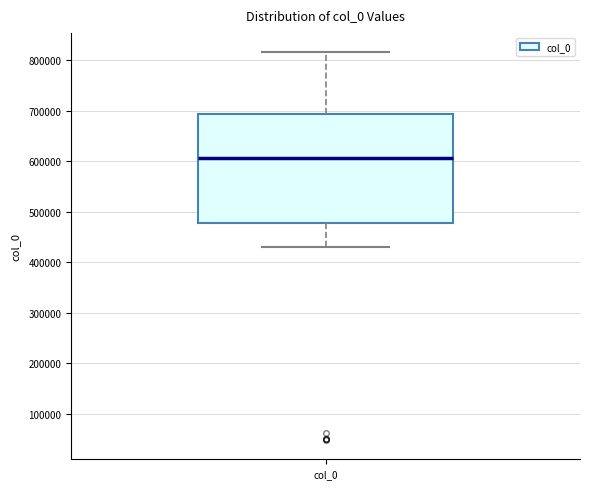

Transcribe this box plot: give where the median line is, the range the box spans, and where the two whiskers end, as read against the y-axis. The values are not printed on the chart, so give them approximately, as read against the axis.

median 610000, box 480000 to 690000, whiskers 430000 to 820000